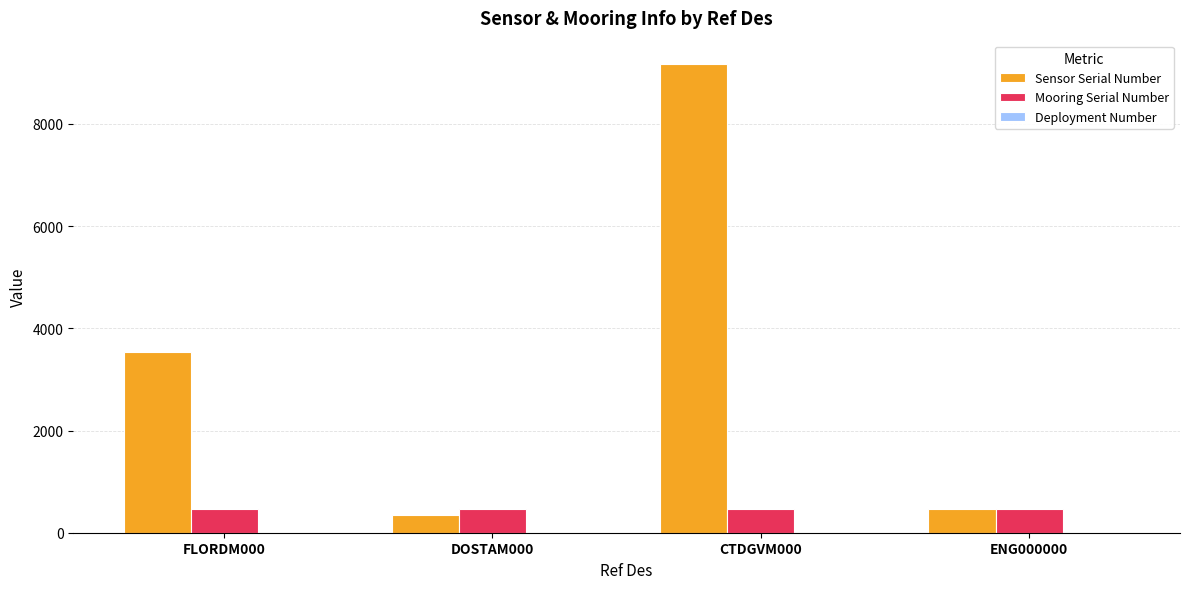

Which series has the widest spread of values?

Sensor Serial Number